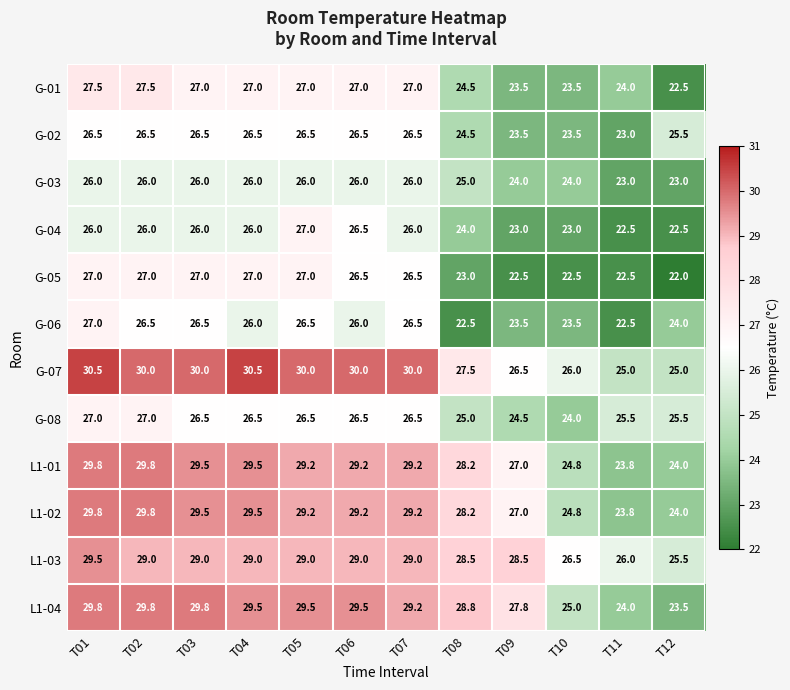

The value of G-04 at T08 is 11.1. True or false?

False